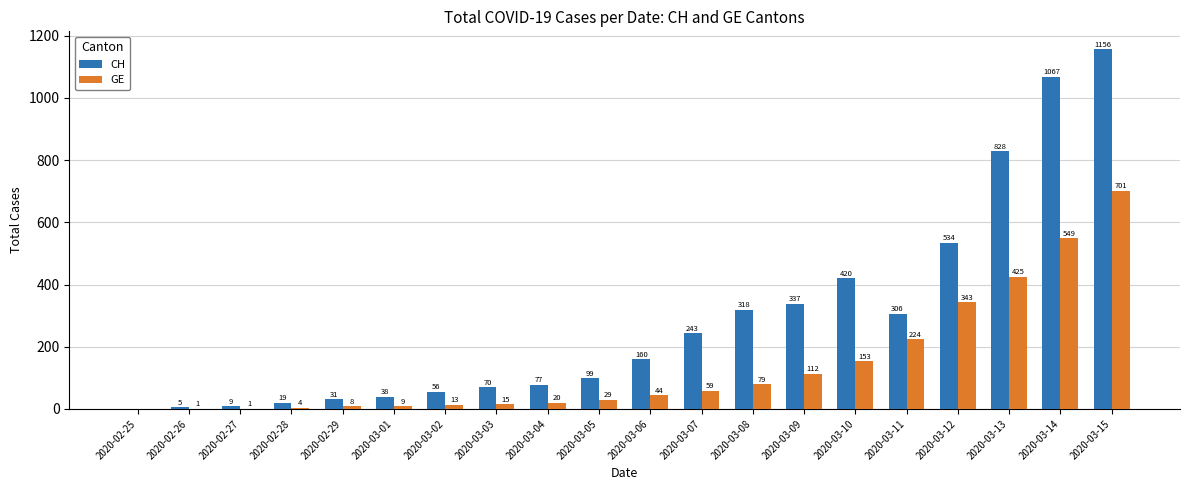

Is it true that GE equals 0 at 2020-02-25?

True